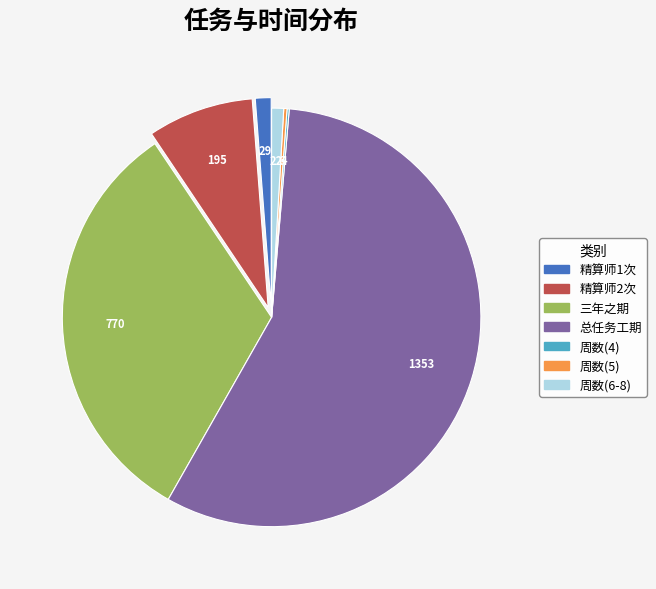

What is the largest slice in the pie chart?

总任务工期